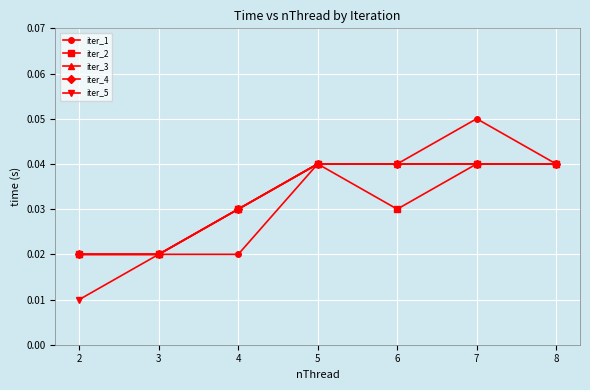

Which series has the widest spread of values?

iter_1